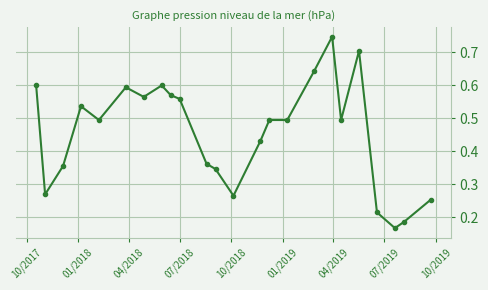

Does the chart display data point markers on the line(s)?

Yes